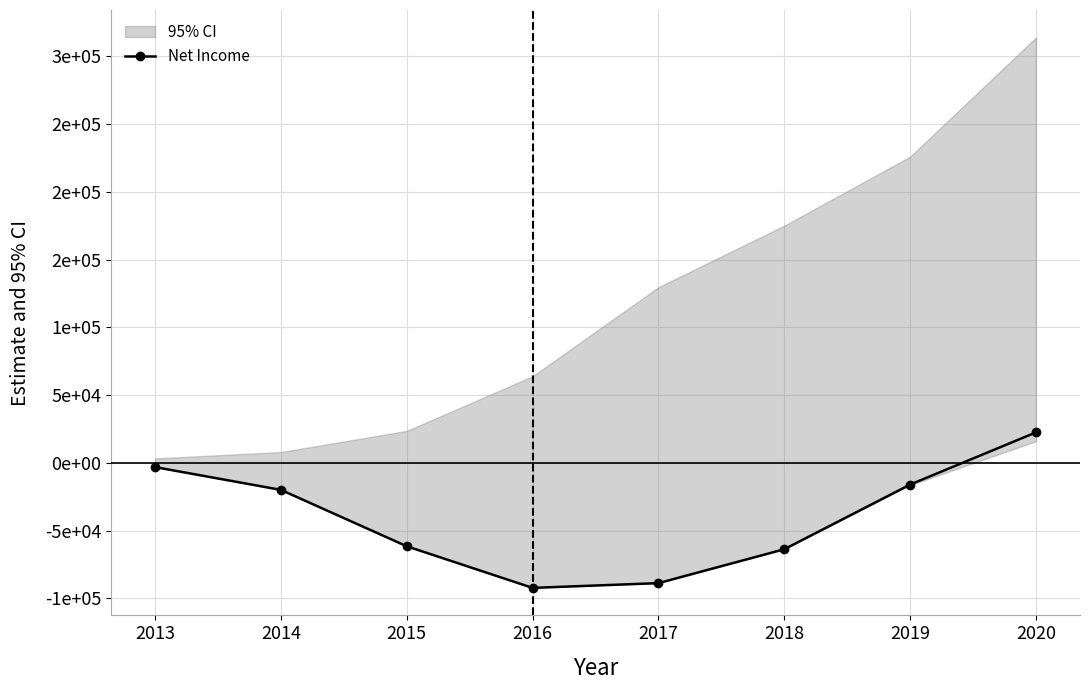

Is it true that the value at 2014 is -19900?

True